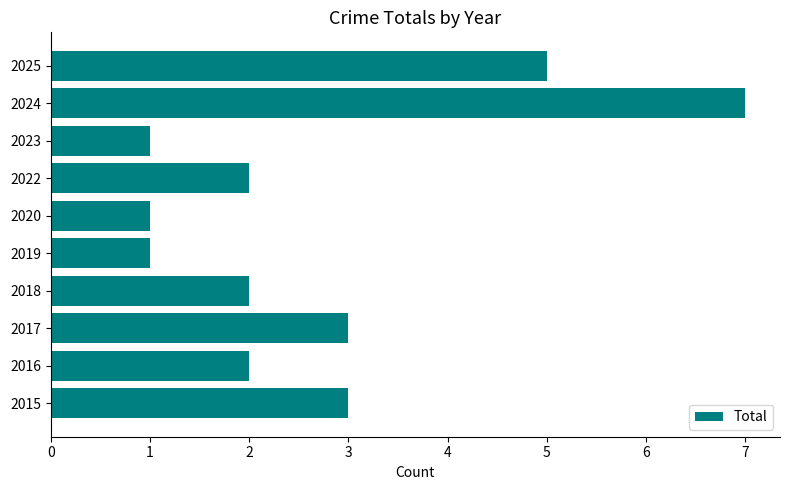

What is the approximate value at 2025?

5